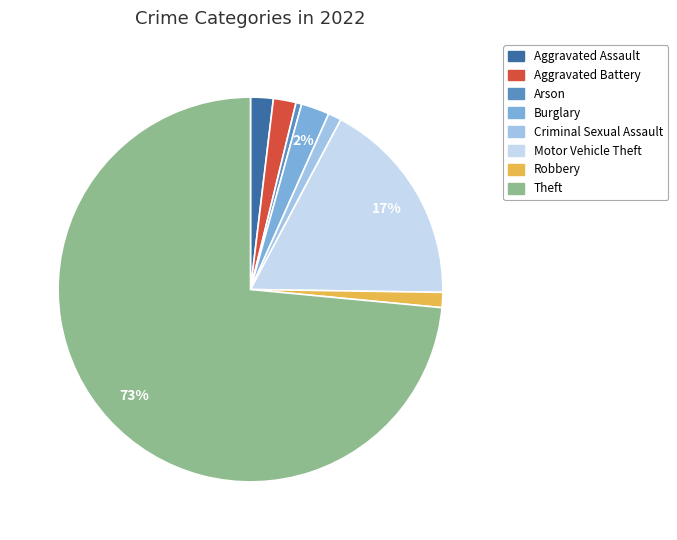

To the nearest percent, what is the average slice percentage?

12%